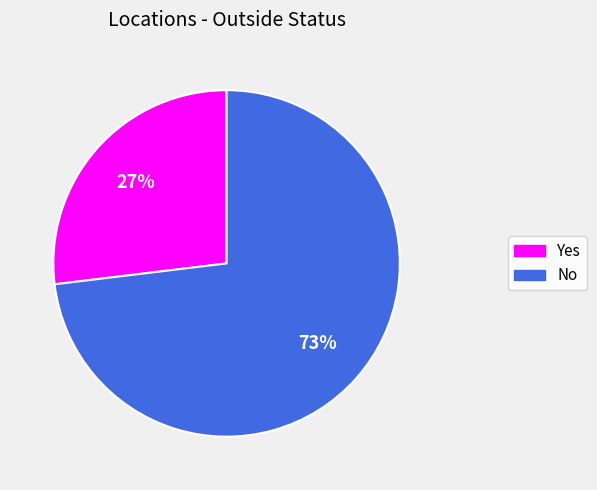

Is it true that Yes is 34% of the pie?

False